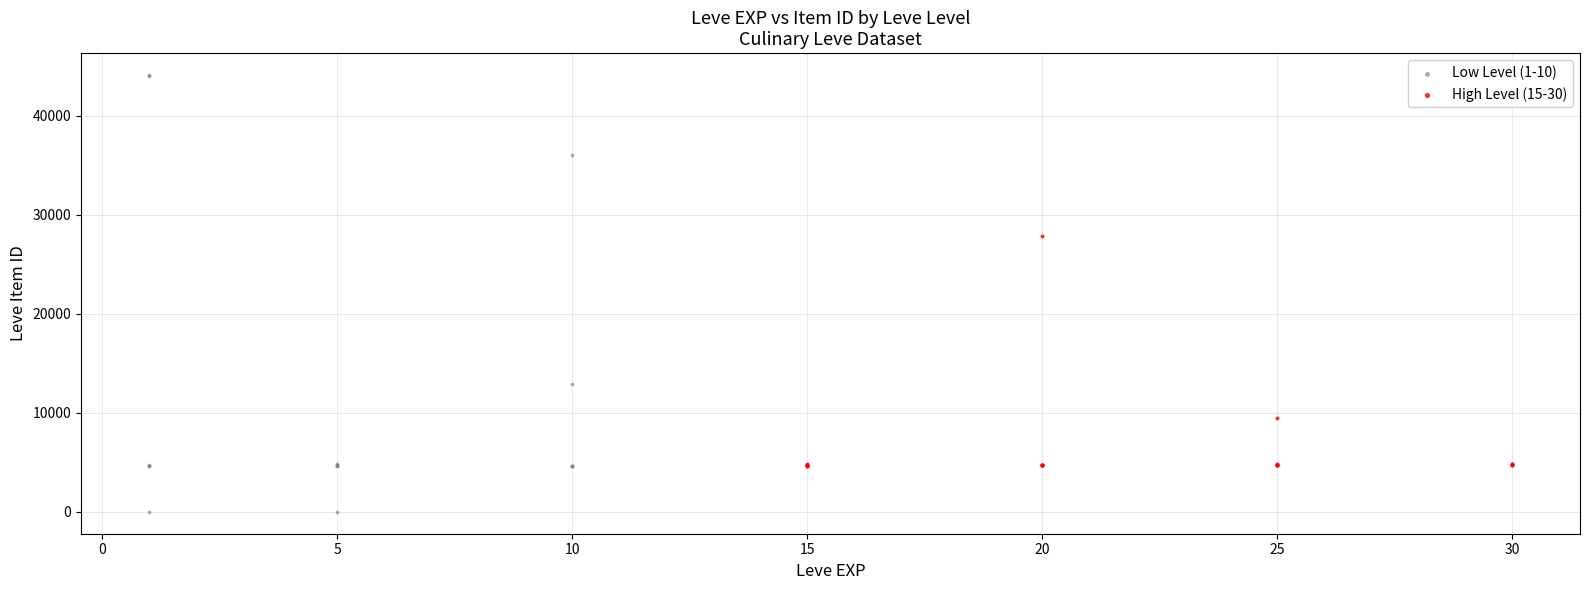

Which series has the widest spread of Y values?

Low Level (1-10)